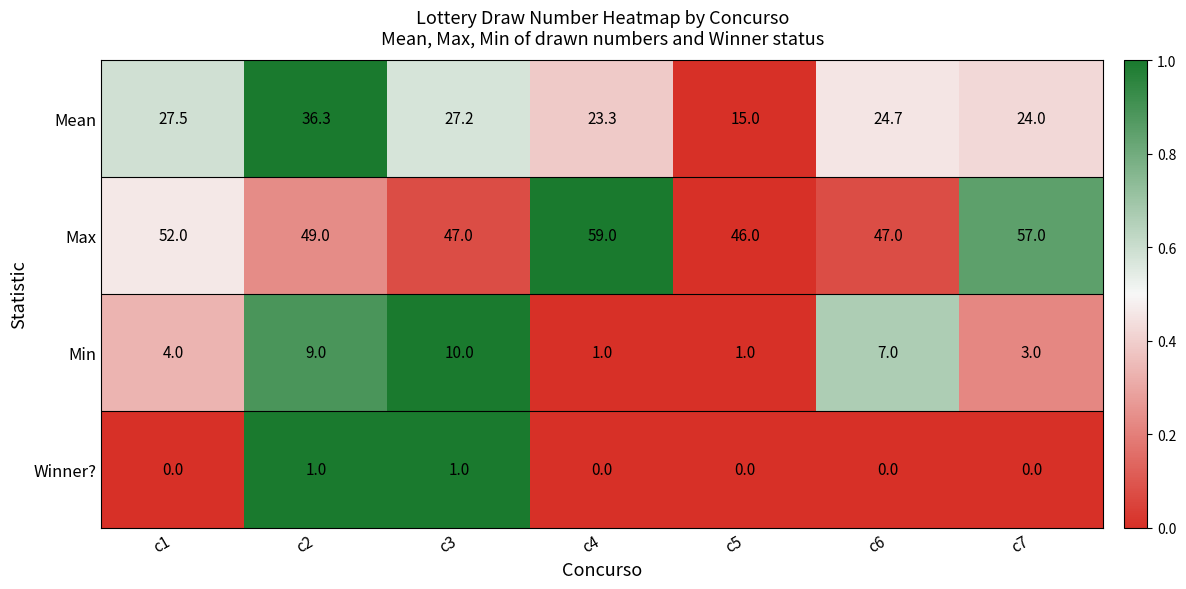

True or false: Max has a value of 80.6 at c3.

False